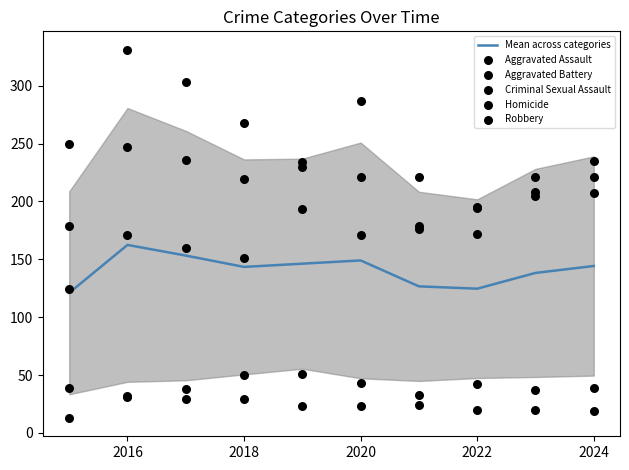

Which series has the largest total across all categories?

Robbery